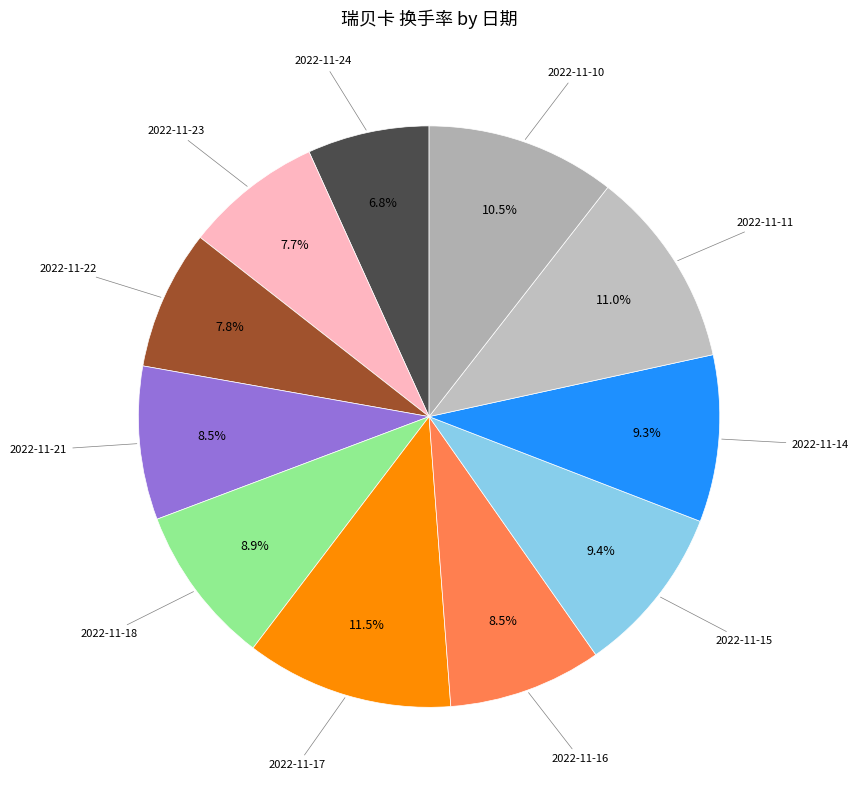

Which category has the smallest portion of the pie?

2022-11-24